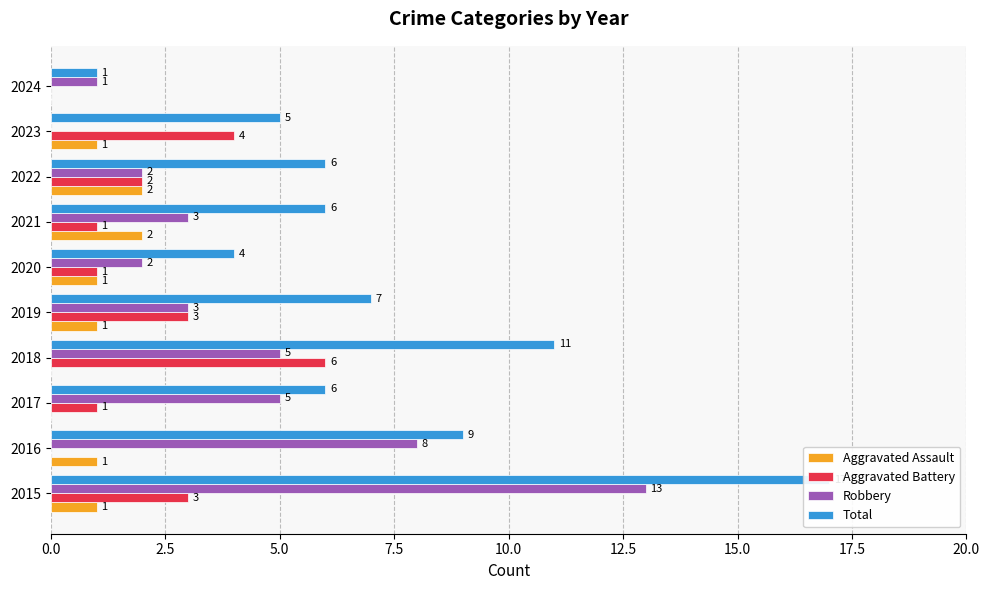

What is the sum of all Aggravated Battery values?

21